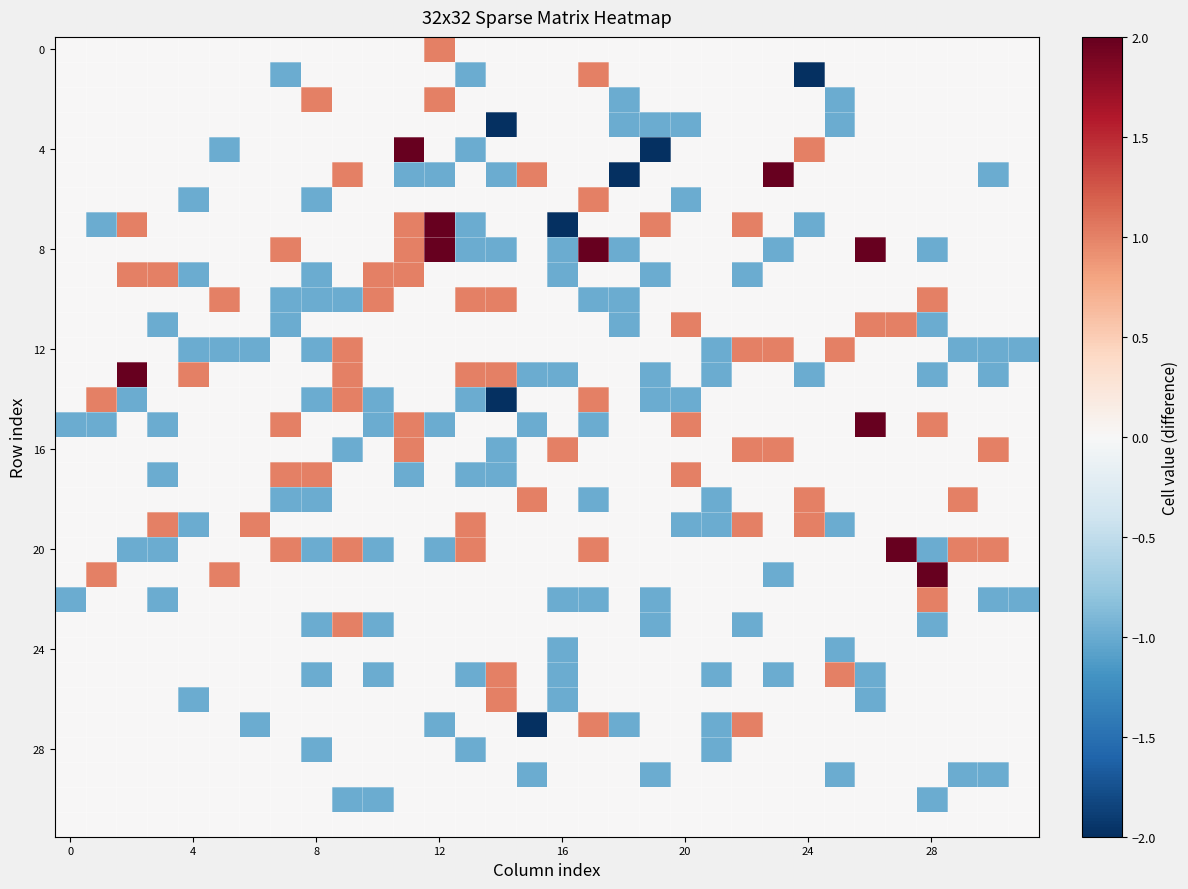

At which category is the sum across all series the highest?

11